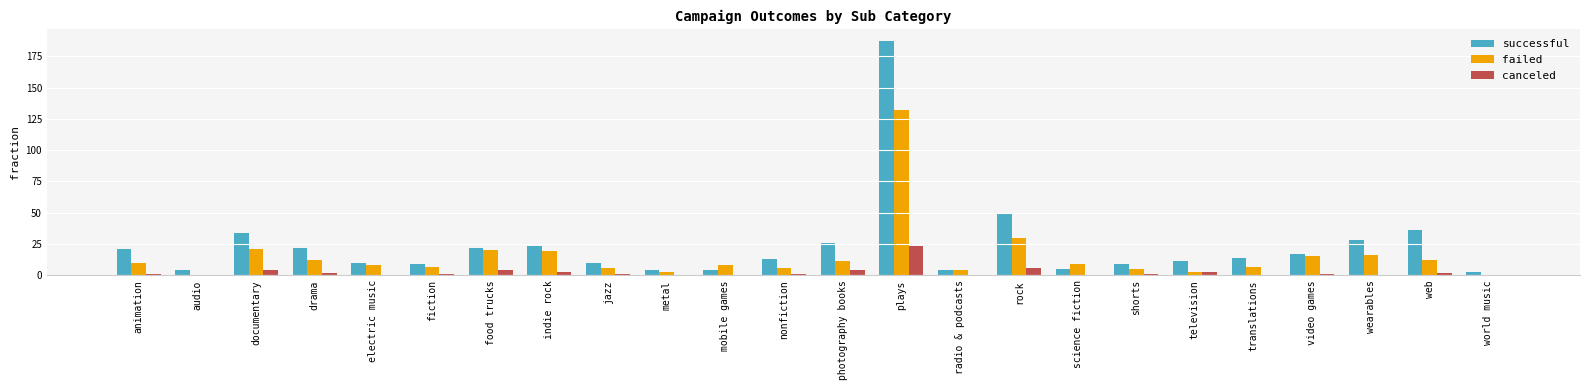

What is the spread (max minus min) of values at fiction?

8